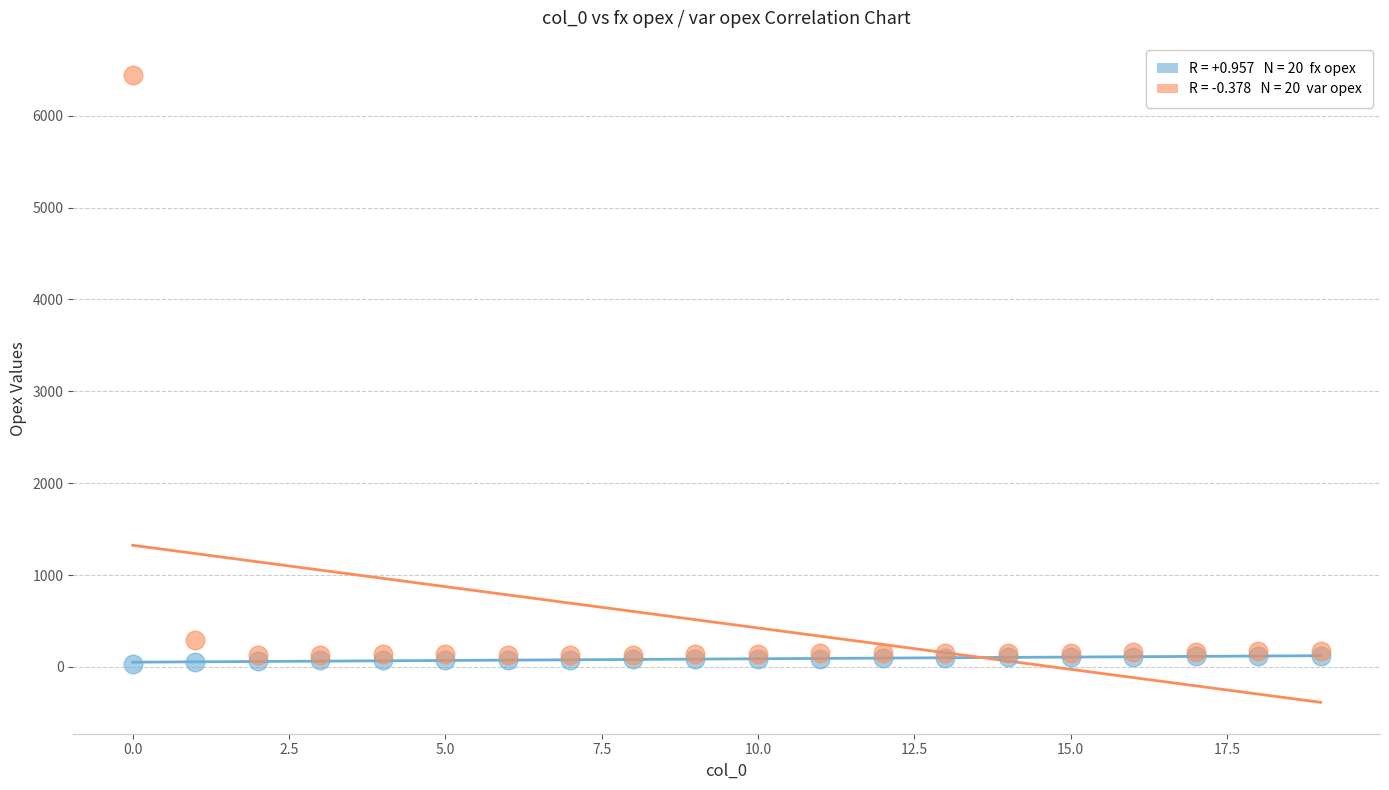

Across all series, what Y value is closest to 3236?

293